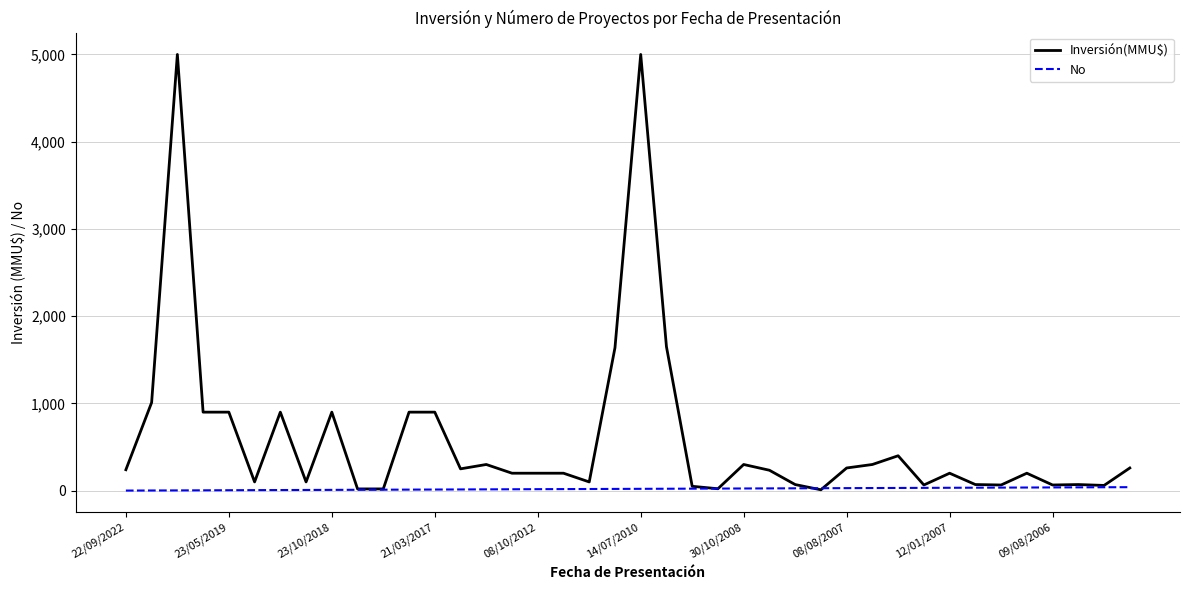

List the series in order of their peak value, highest first.

Inversión(MMU$), No